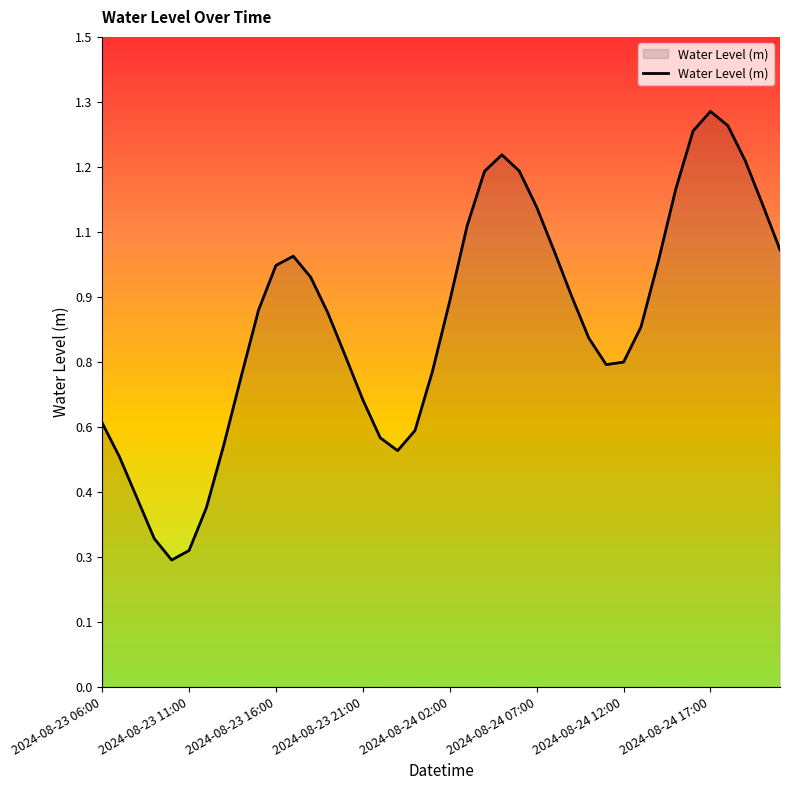

Does the chart display data point markers on the line(s)?

No